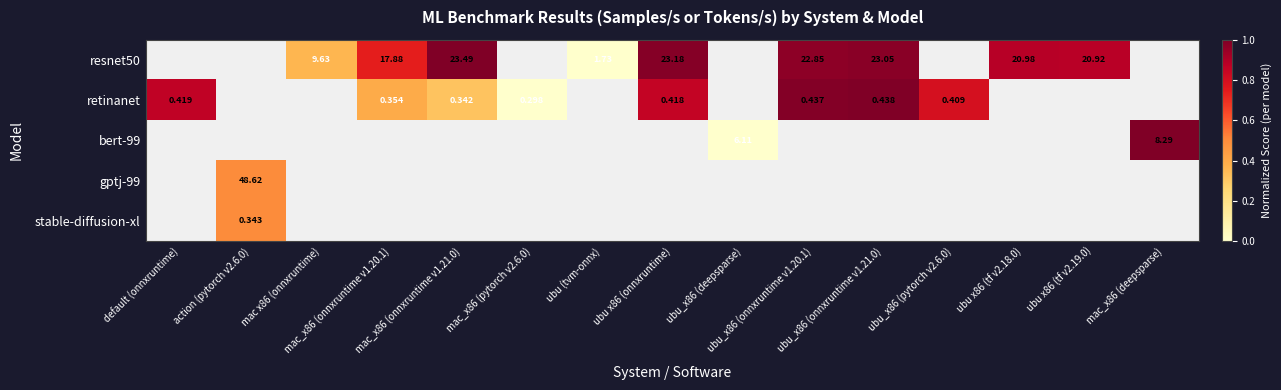

Is it true that retinanet equals 0.1 at mac_x86 (onnxruntime v1.21.0)?

False